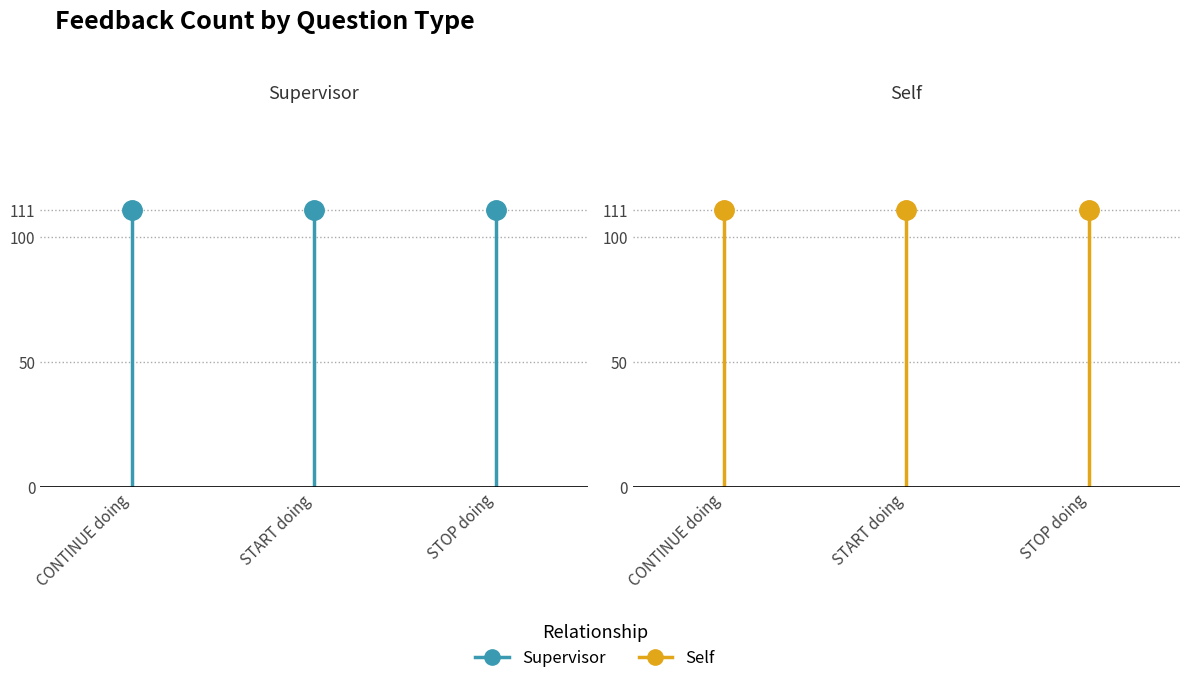

At which category does the chart reach its peak across all series?

CONTINUE doing